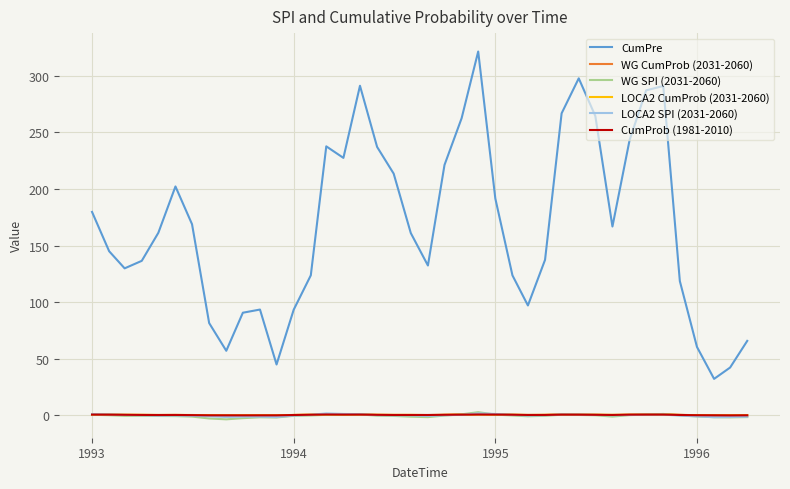

Which series has the largest range (max minus min)?

CumPre